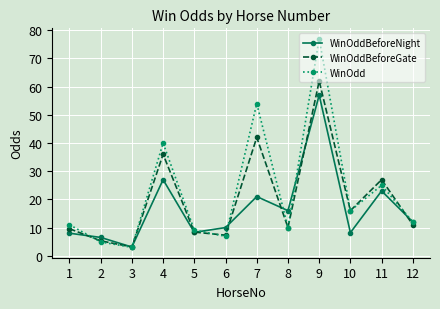

Which category has the highest value in the WinOdd series?

9